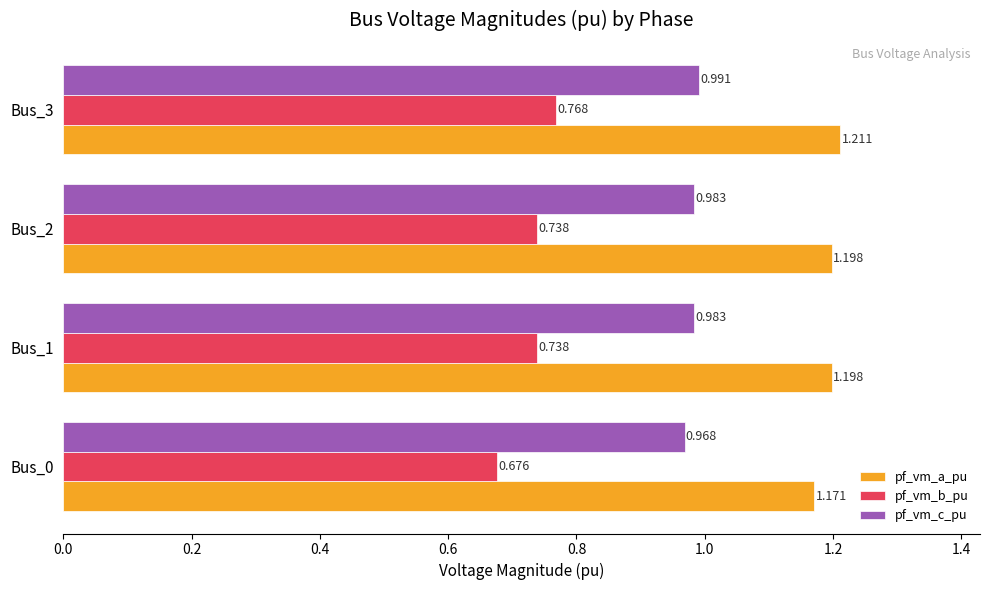

List the series in order of their overall mean, lowest first.

pf_vm_b_pu, pf_vm_c_pu, pf_vm_a_pu